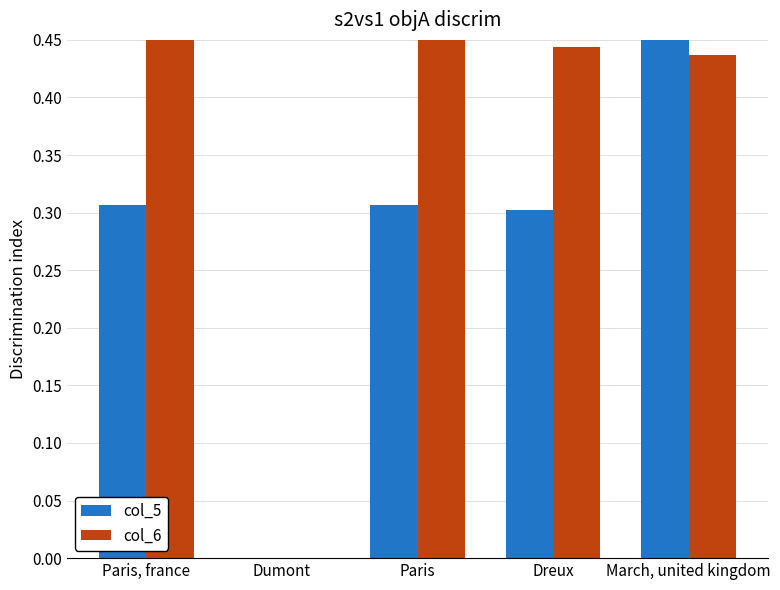

The value of col_6 at Dumont is -0.3. True or false?

False